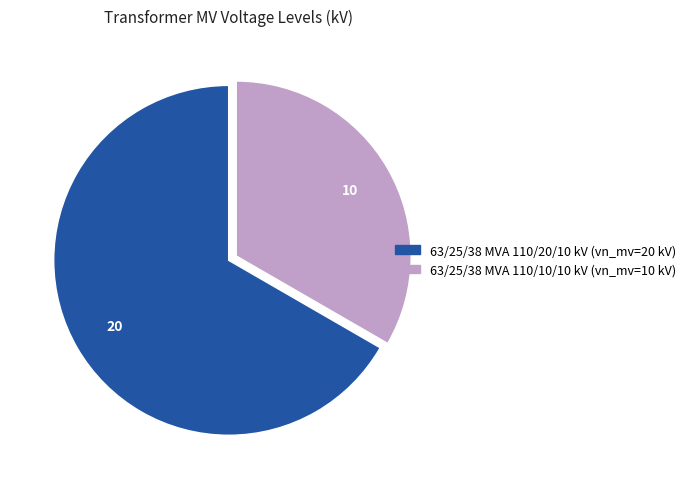

What is the ratio of the value at 63/25/38 MVA 110/20/10 kV to the value at 63/25/38 MVA 110/10/10 kV?

2.0